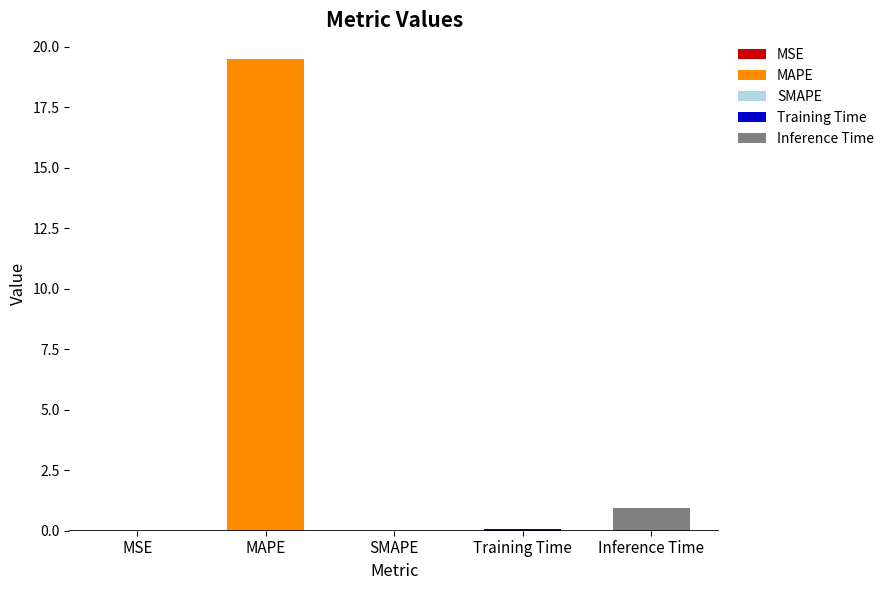

Where is the data nearest to the value 9?

Inference Time